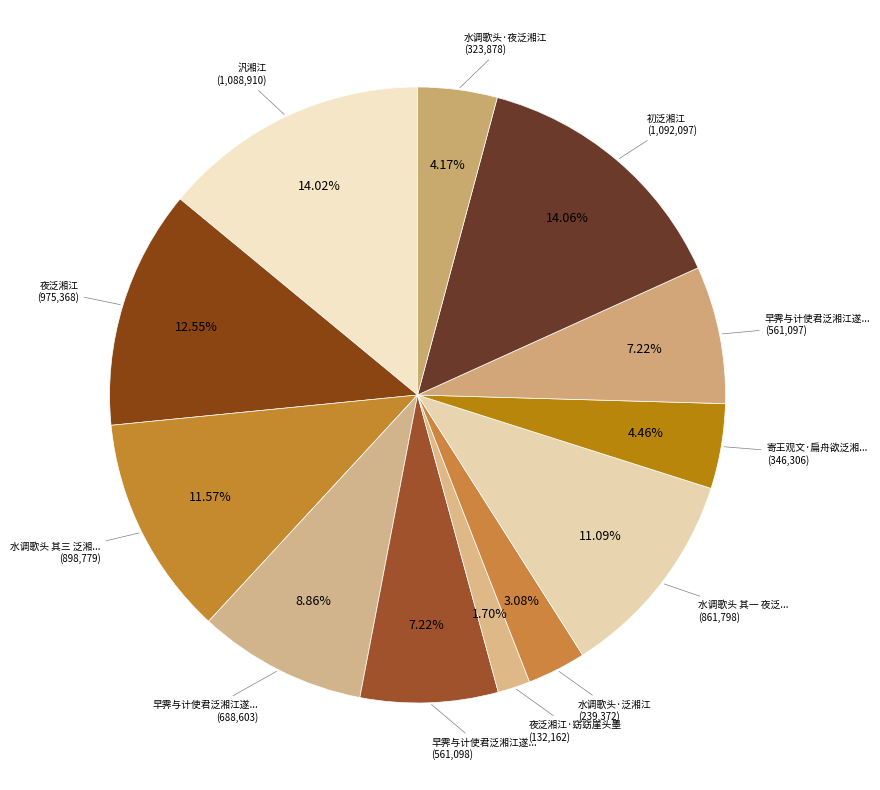

Is there any slice that represents more than half of the pie?

No